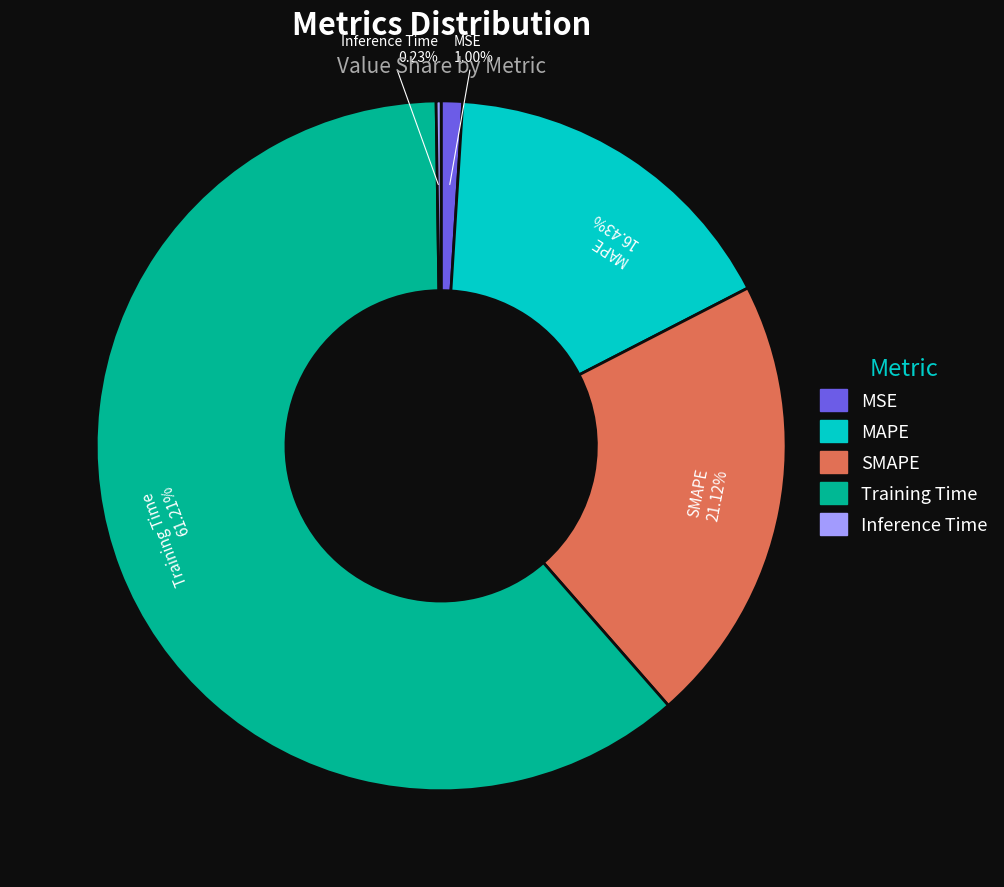

Which has a higher value, MSE or Training Time?

Training Time